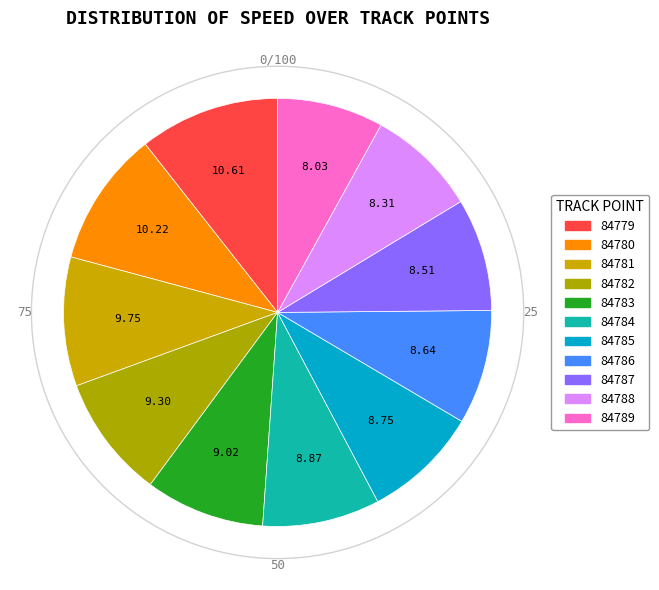

Does 84779 account for over 50% of the chart?

No